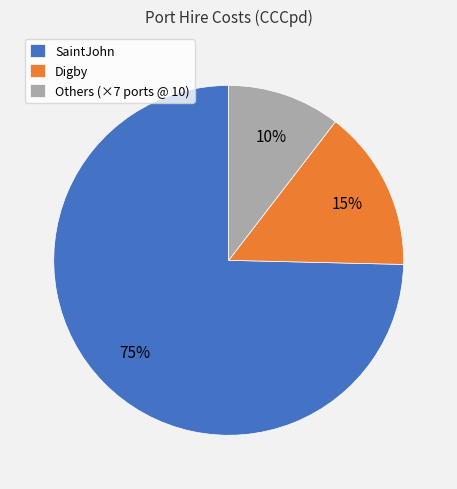

How many segments does this pie chart have?

3